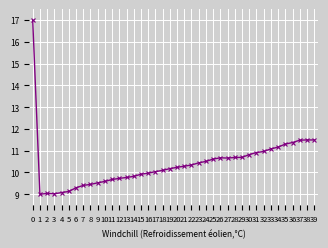

The chart shows a value of 17.7 at 22. True or false?

False